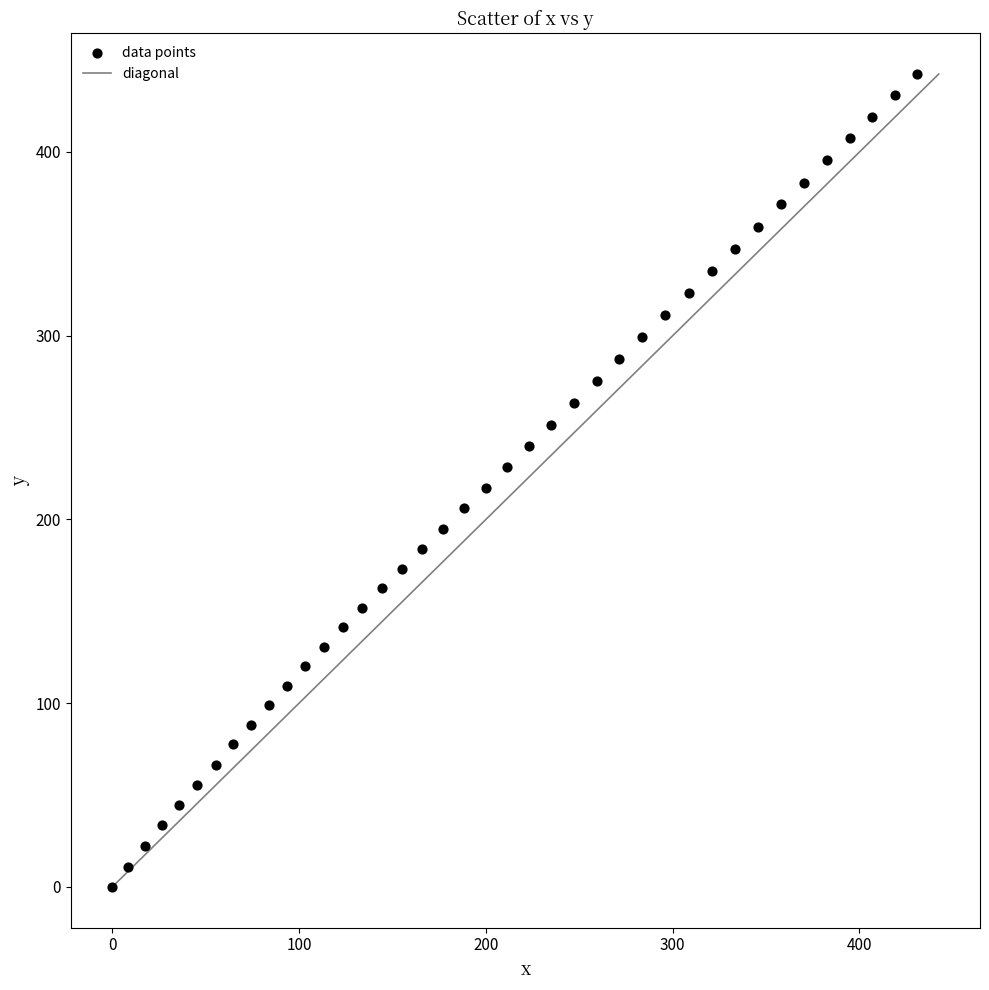

What is the range of X values (max minus min)?

431.0